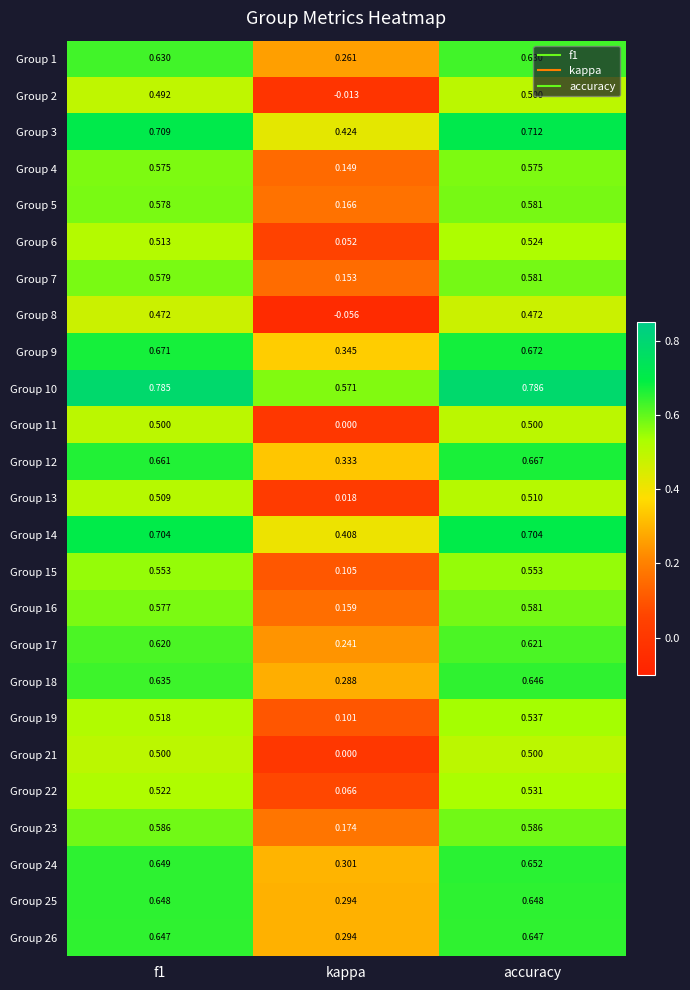

Where is Group 8 nearest to the value 0?

kappa